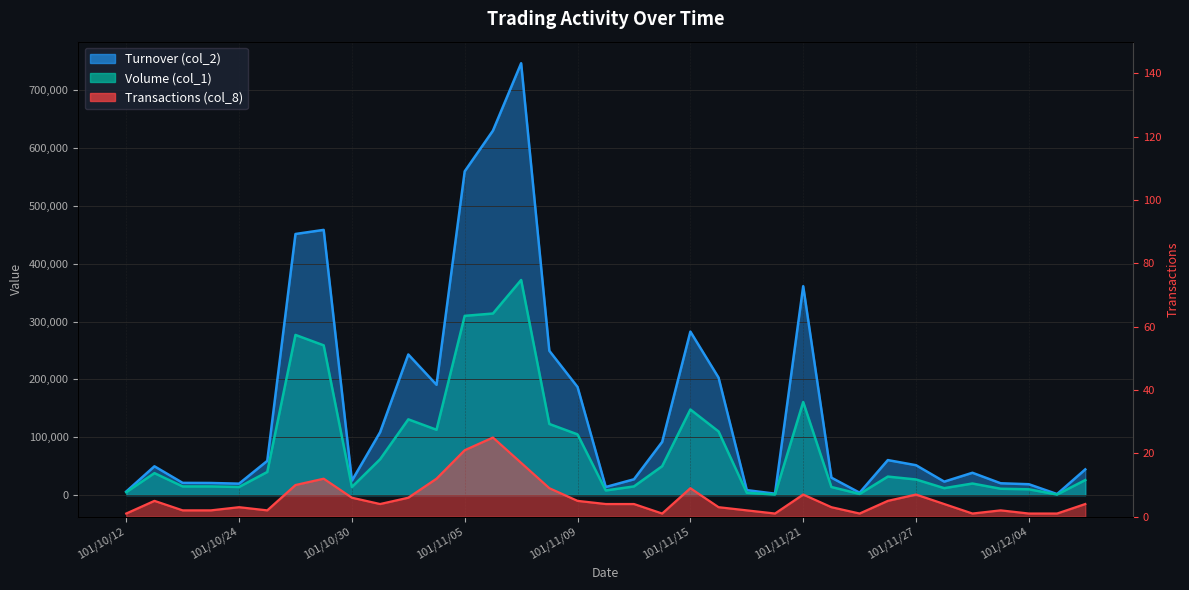

Rank the series by their average value, from lowest to highest.

Transactions (col_8), Volume (col_1), Turnover (col_2)